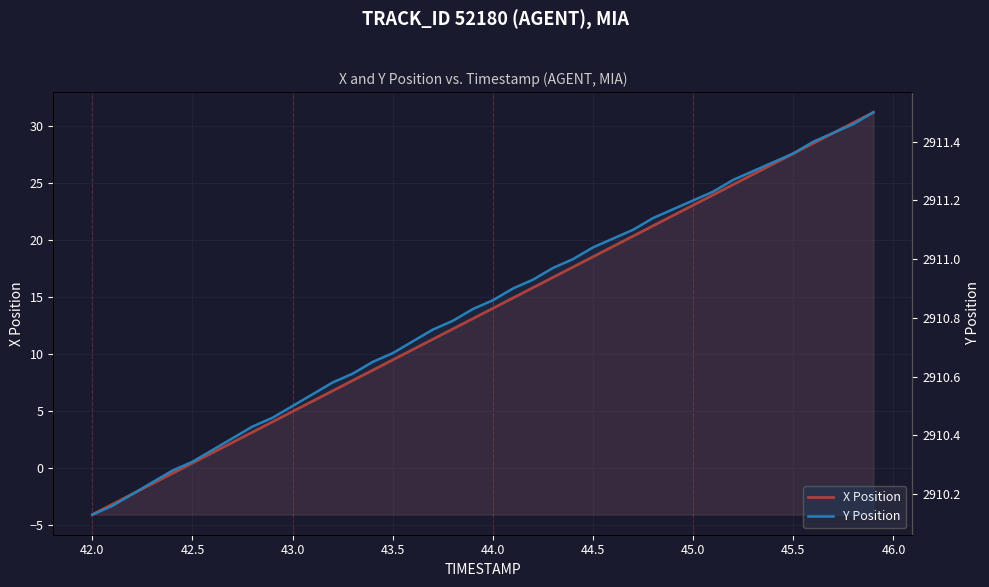

Does the chart display data point markers on the line(s)?

No